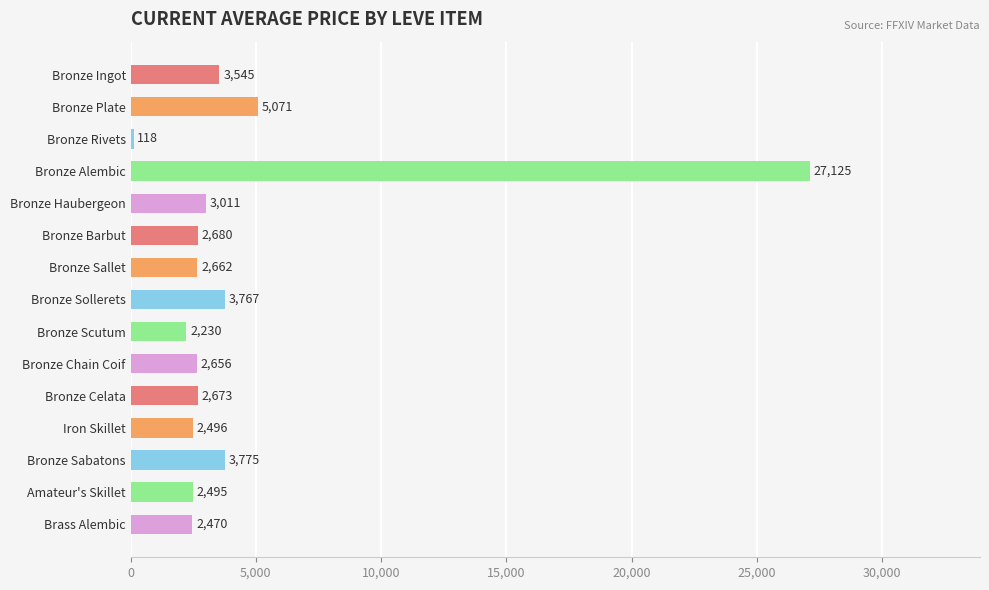

What is the minimum value shown in the chart?

117.5